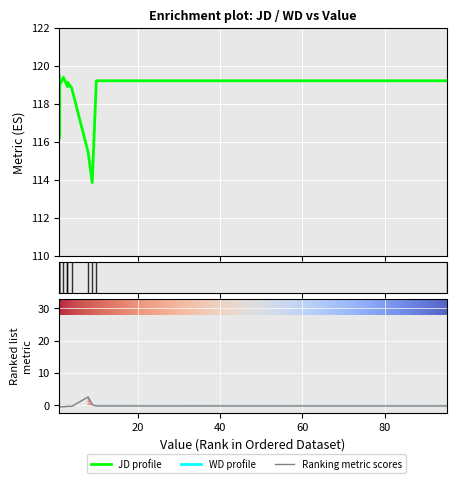

Is the value of JD at 2 greater than the value of WD at 5?

Yes